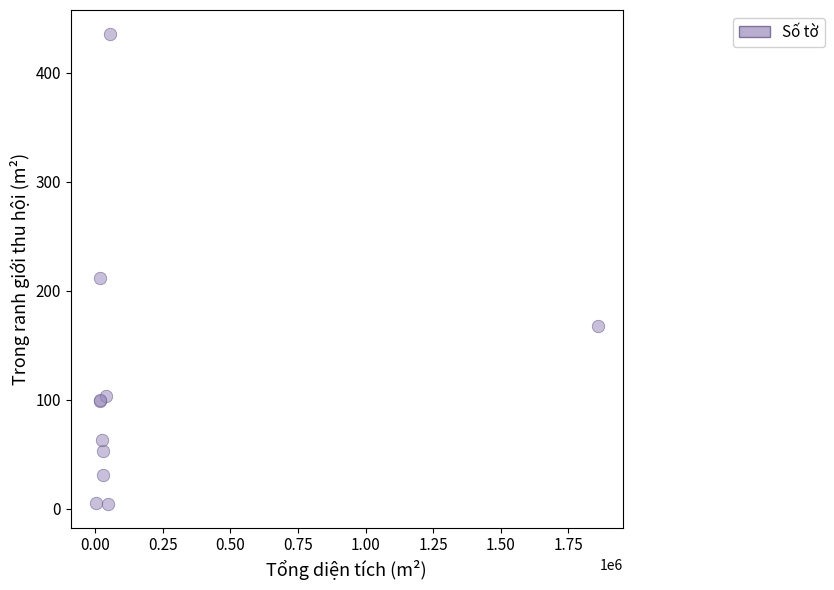

What Y value in the scatter plot is closest to 220?

212